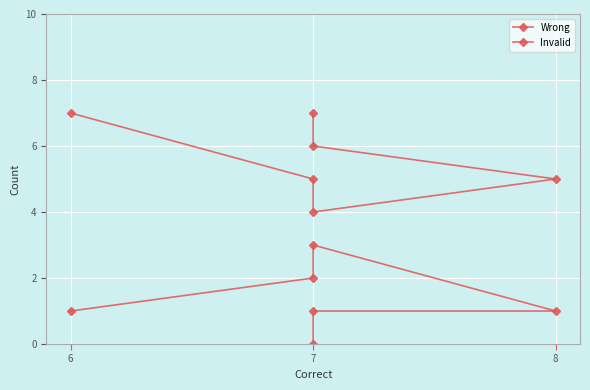

The Wrong series shows 4 at 7. True or false?

True